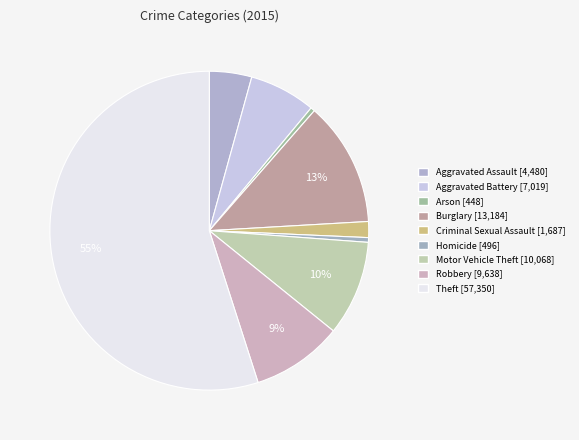

Which has a higher value, Criminal Sexual Assault or Aggravated Assault?

Aggravated Assault